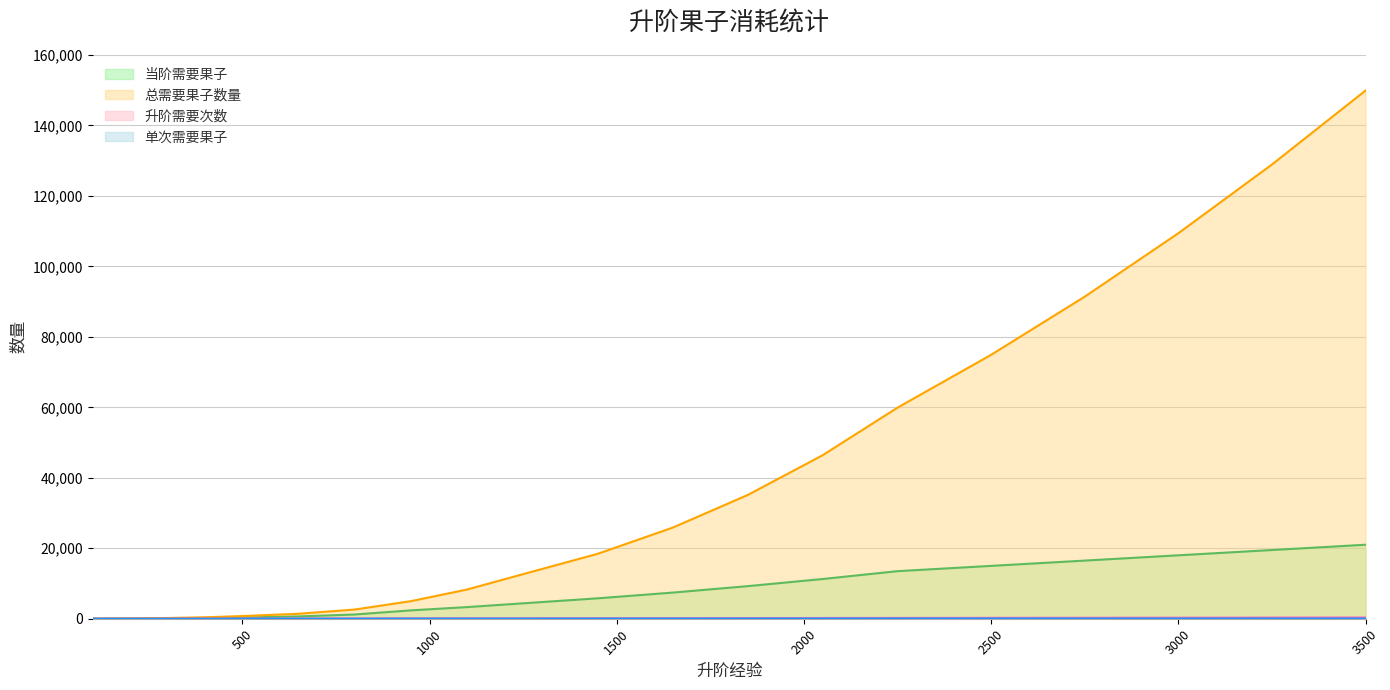

True or false: 总需要果子数量 and 升阶需要次数 intersect in this chart.

False